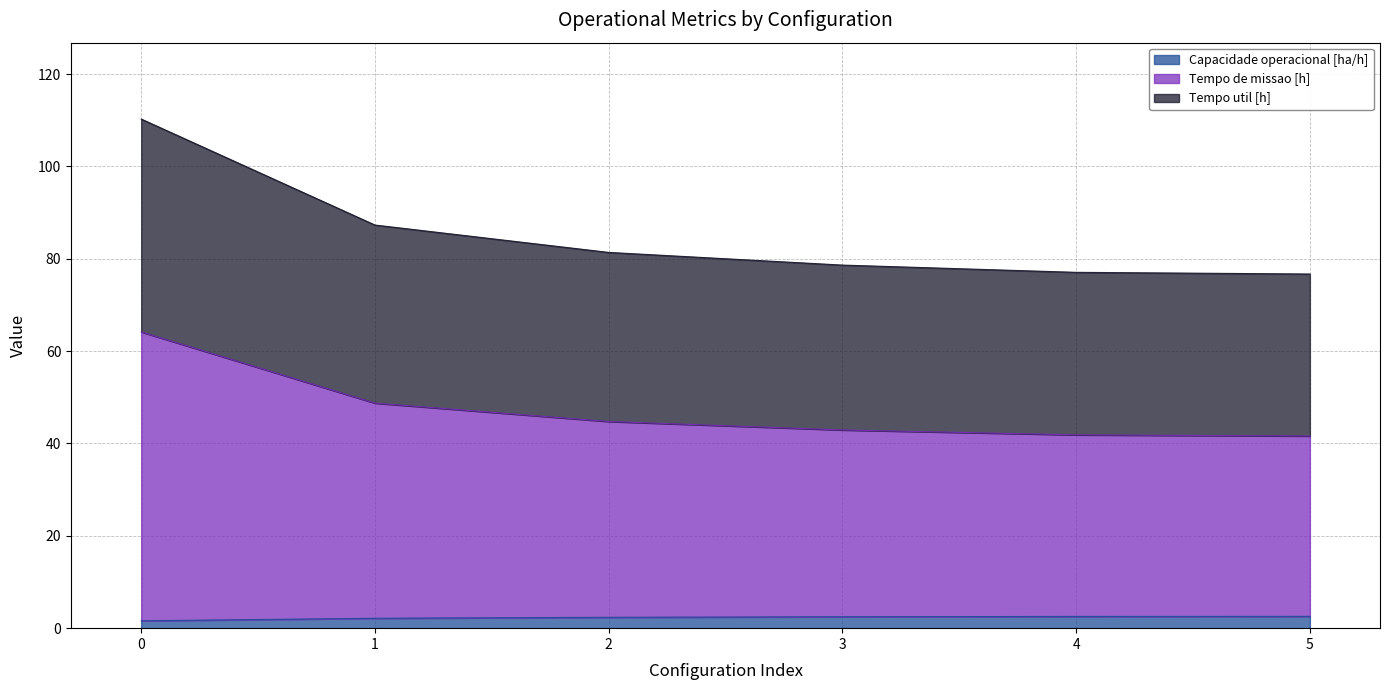

Is it true that Tempo util [h] equals 94.1 at 0?

False